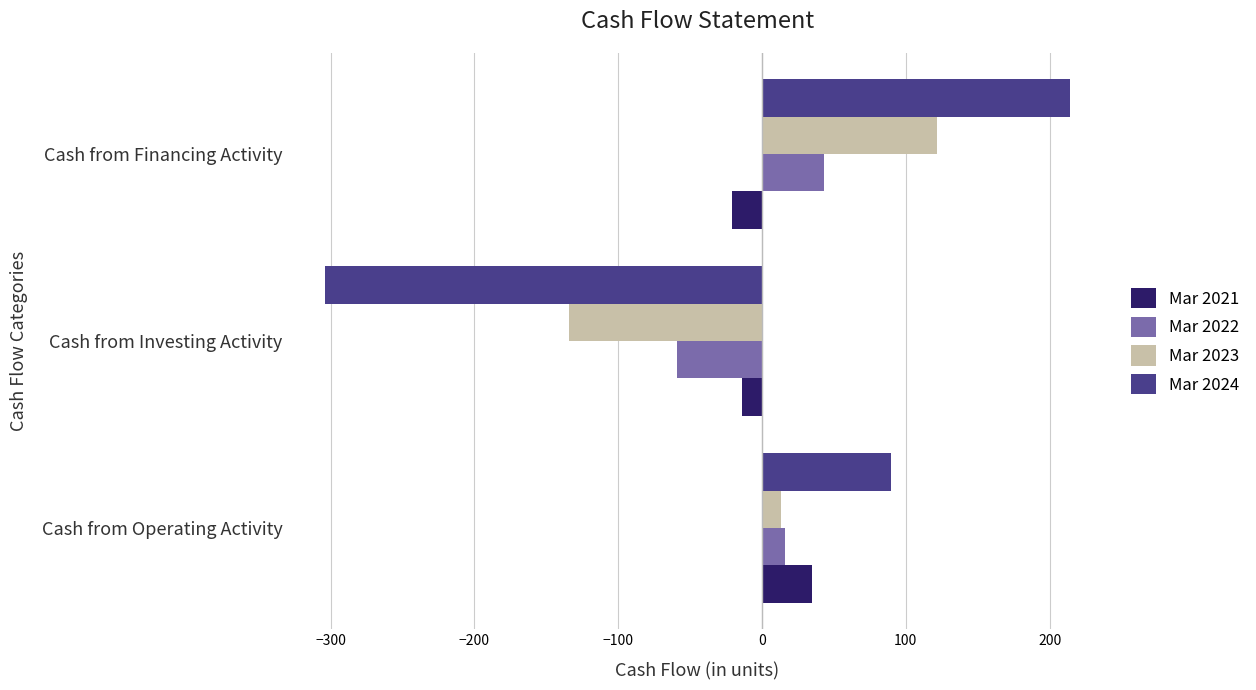

Rank the categories by Mar 2023 value from lowest to highest.

Cash from Investing Activity, Cash from Operating Activity, Cash from Financing Activity